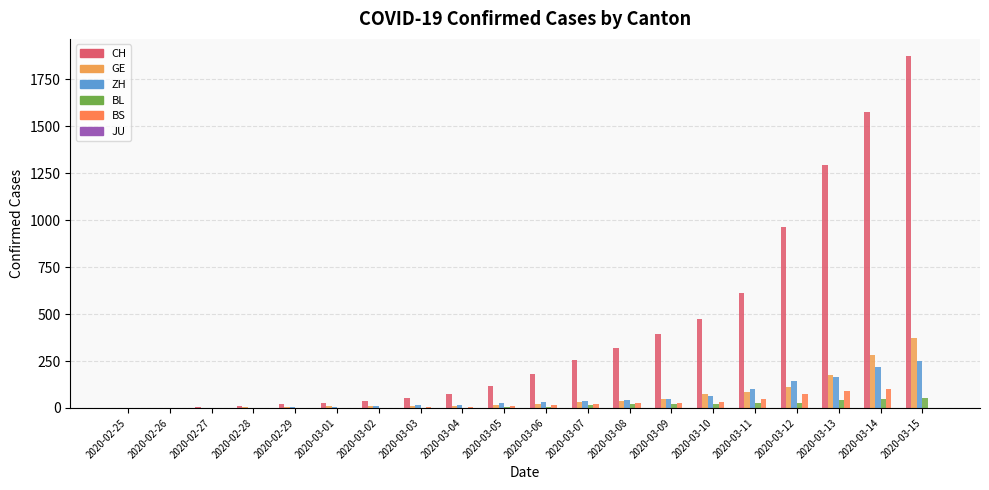

Rank the series by their maximum value, from lowest to highest.

JU, BL, BS, ZH, GE, CH